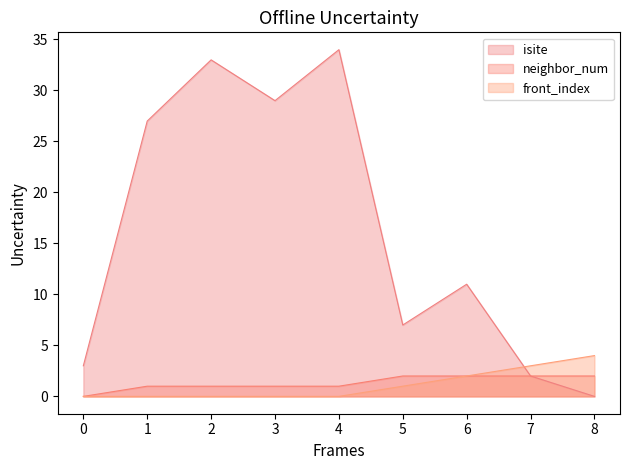

Count the number of categories in the chart.

9